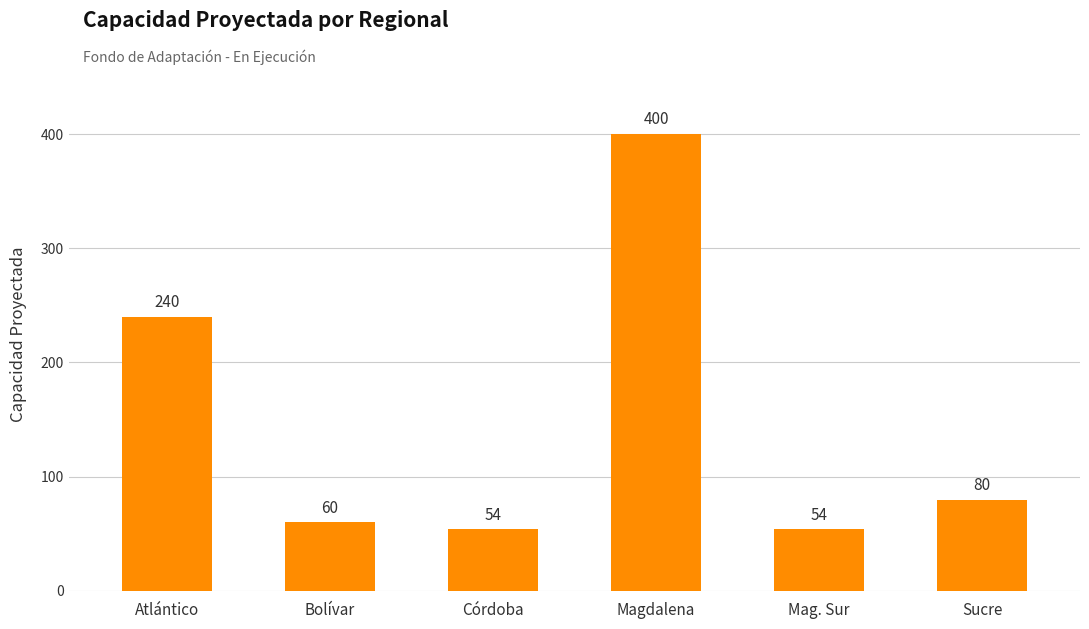

What is the label of the 3rd bar from the left?

Córdoba